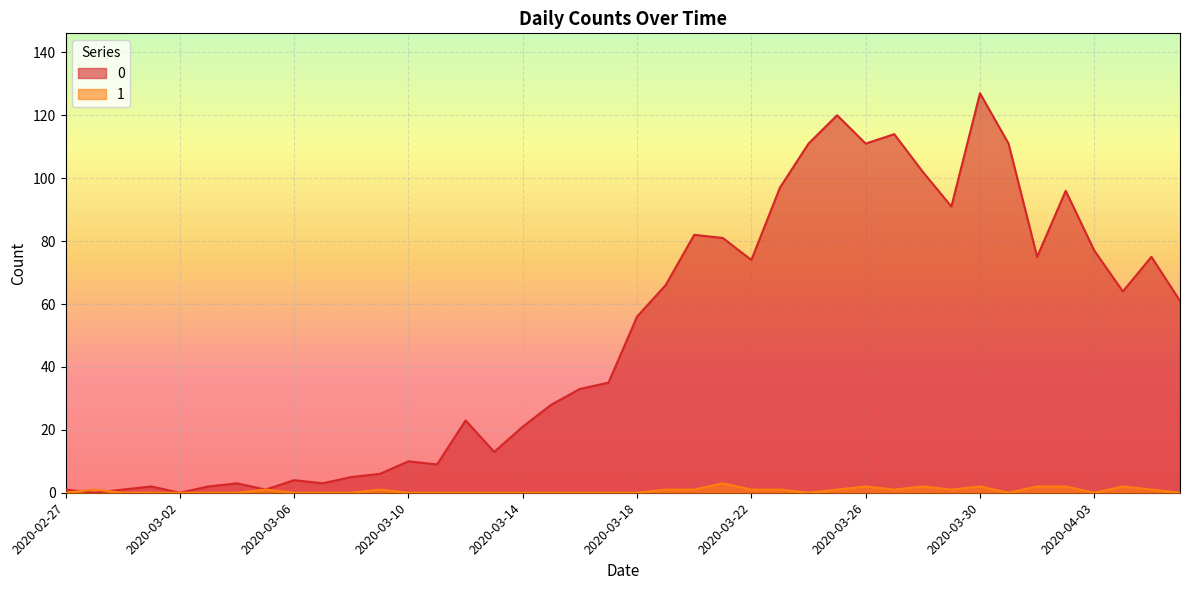

At which category does the chart reach its peak across all series?

2020-03-30